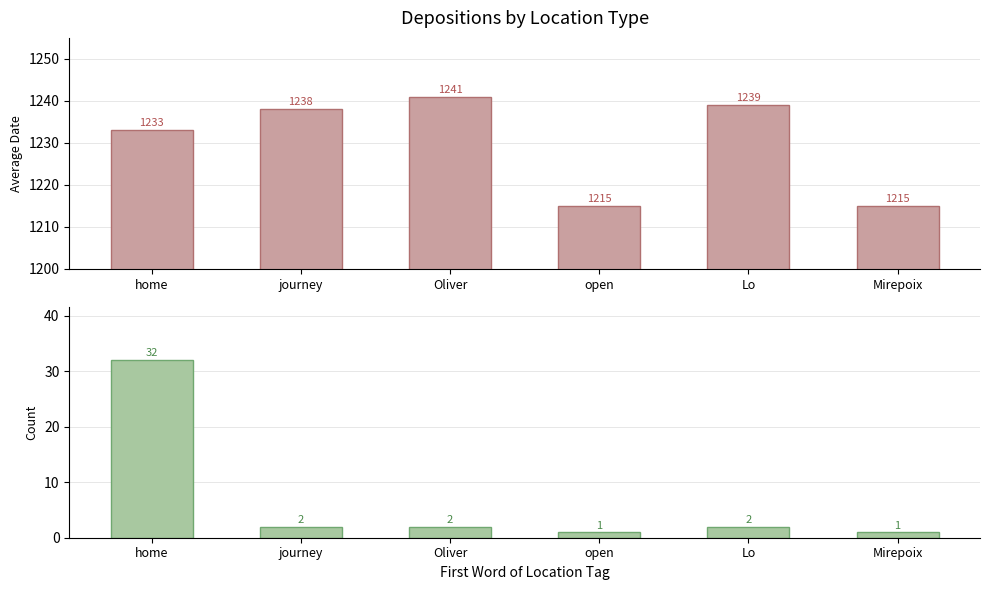

At which label is Count closest to 16?

journey